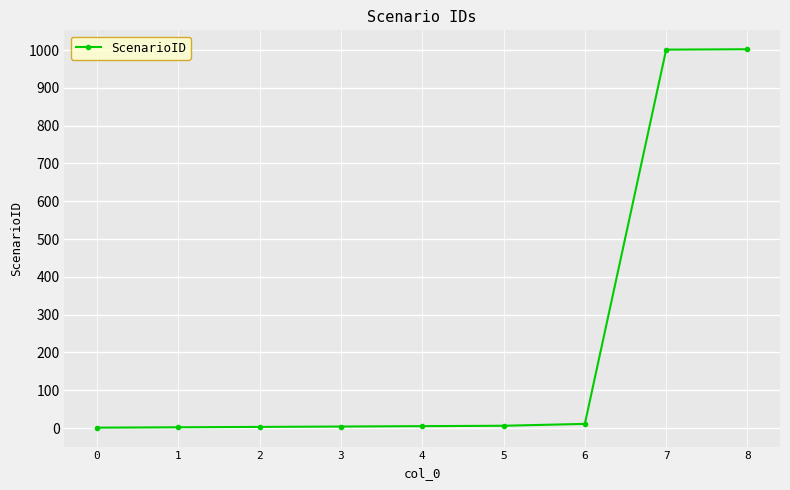

What is the average value?

226